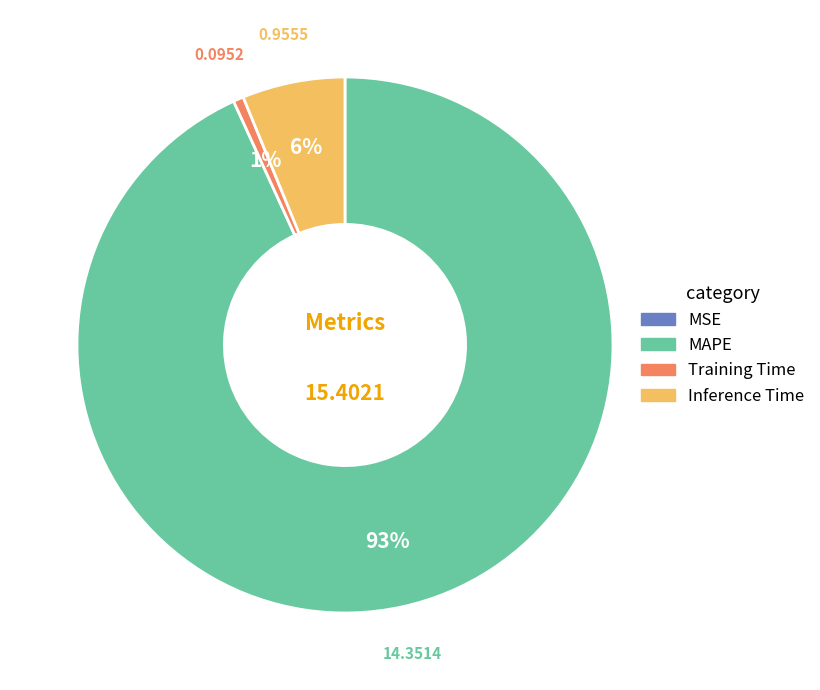

Which category has the biggest portion of the pie?

MAPE